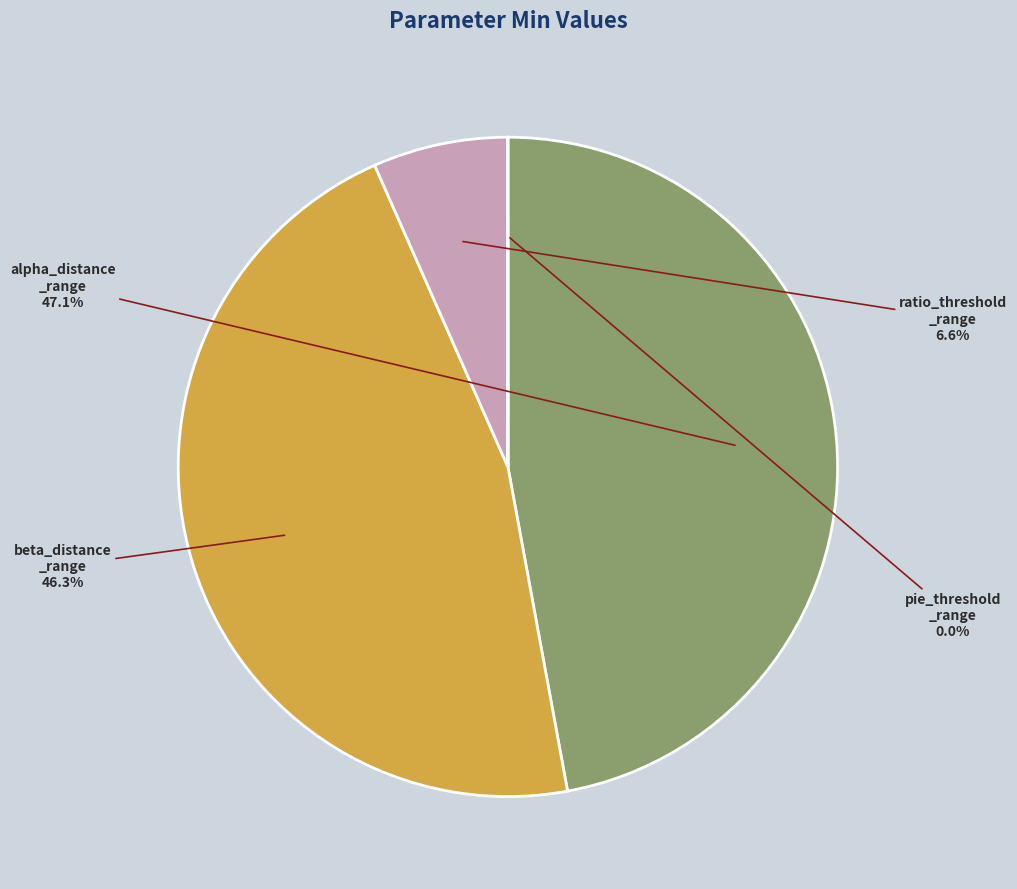

Does any single category account for the majority?

No